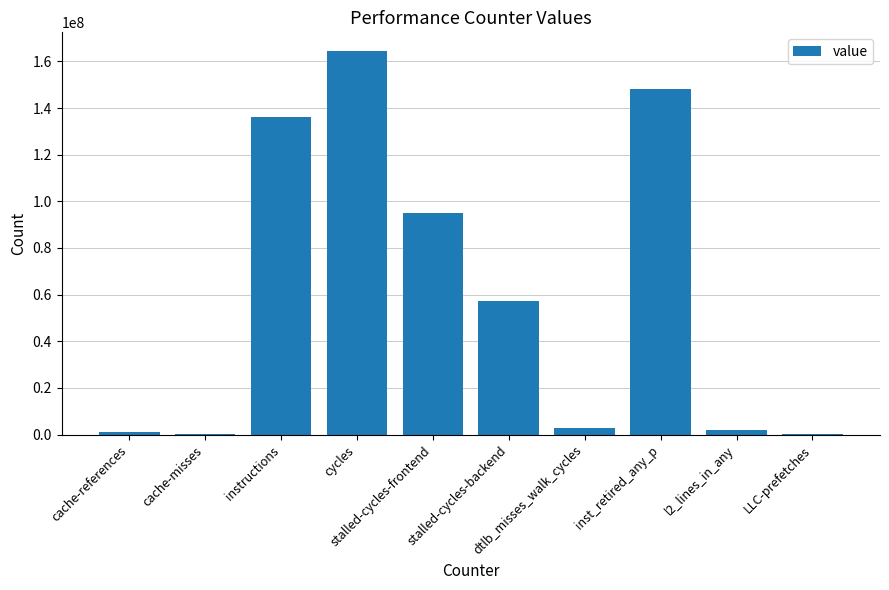

Which has a higher value, instructions or cache-misses?

instructions